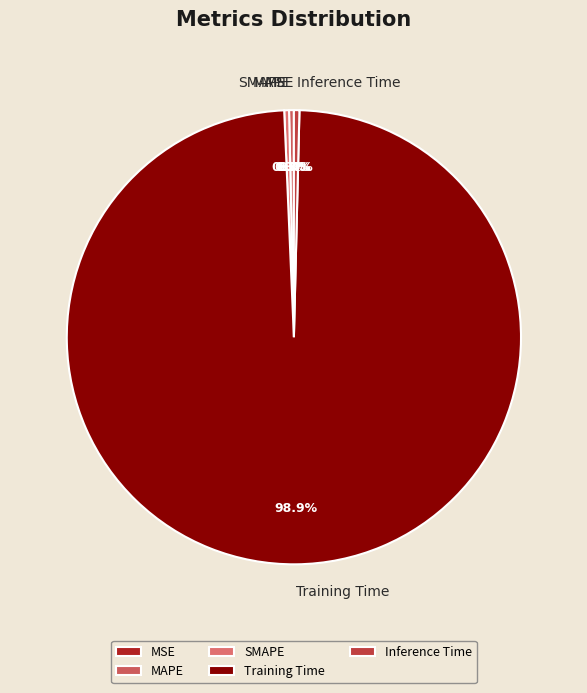

Is the sum of SMAPE and Training Time greater than half?

Yes